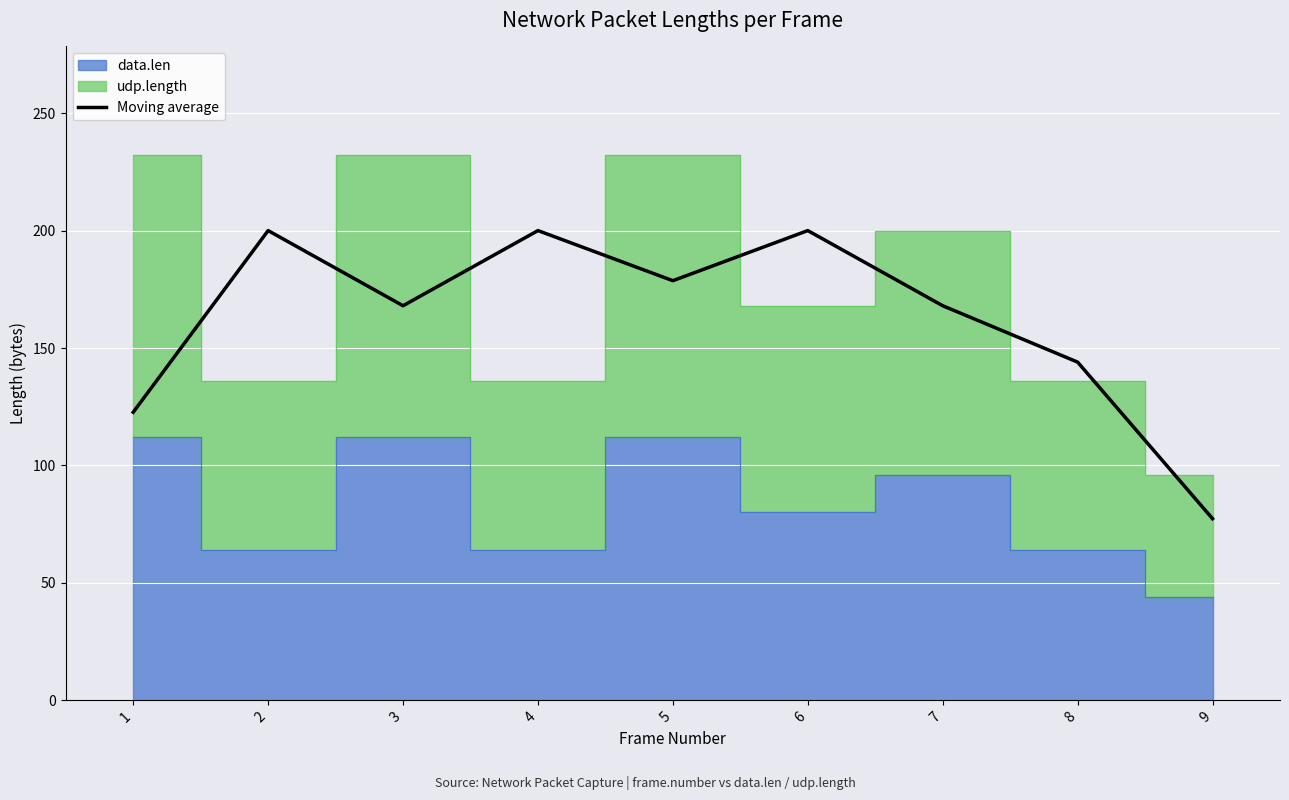

Which category has the lowest value across all series?

9